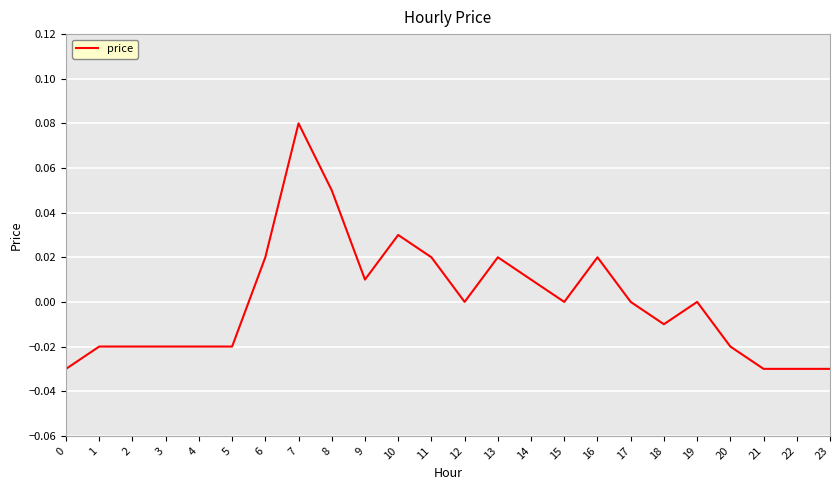

The chart shows a value of -0.0 at 21. True or false?

True